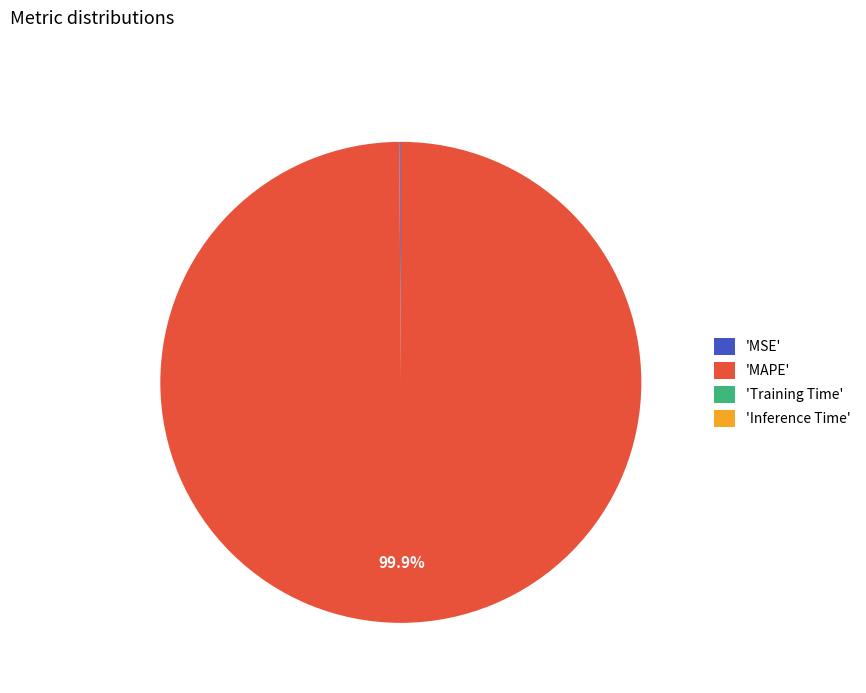

To the nearest percent, what is the difference between the largest and smallest slice percentages?

100%